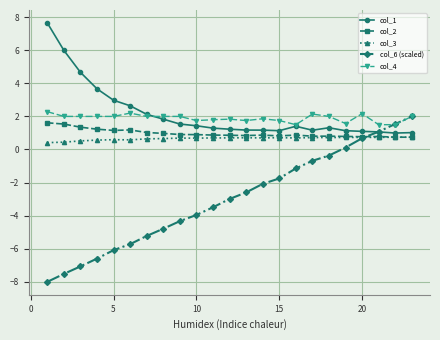

What is the minimum value shown in the chart?

-8.0